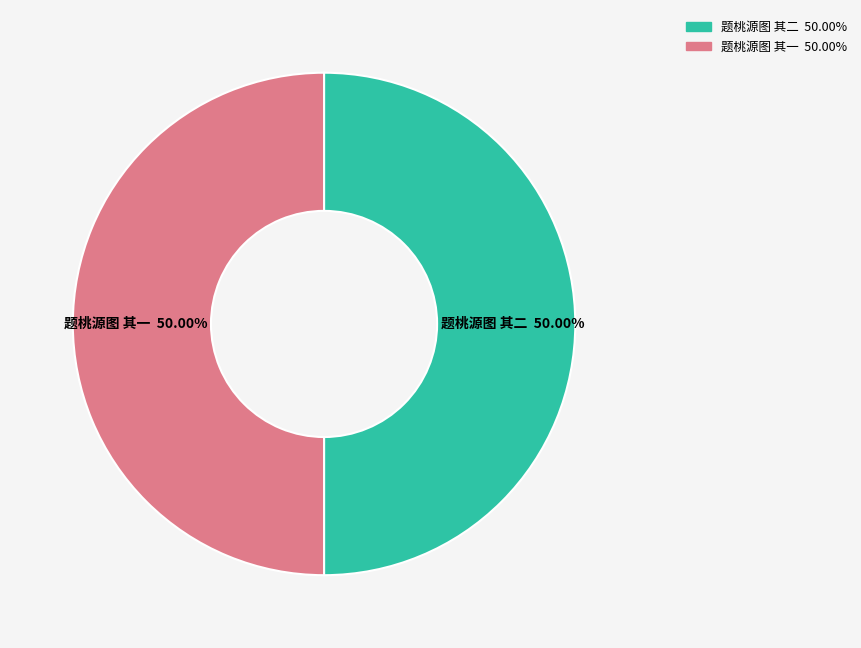

What is the ratio of the value at 题桃源图 其二 to the value at 题桃源图 其一?

1.0